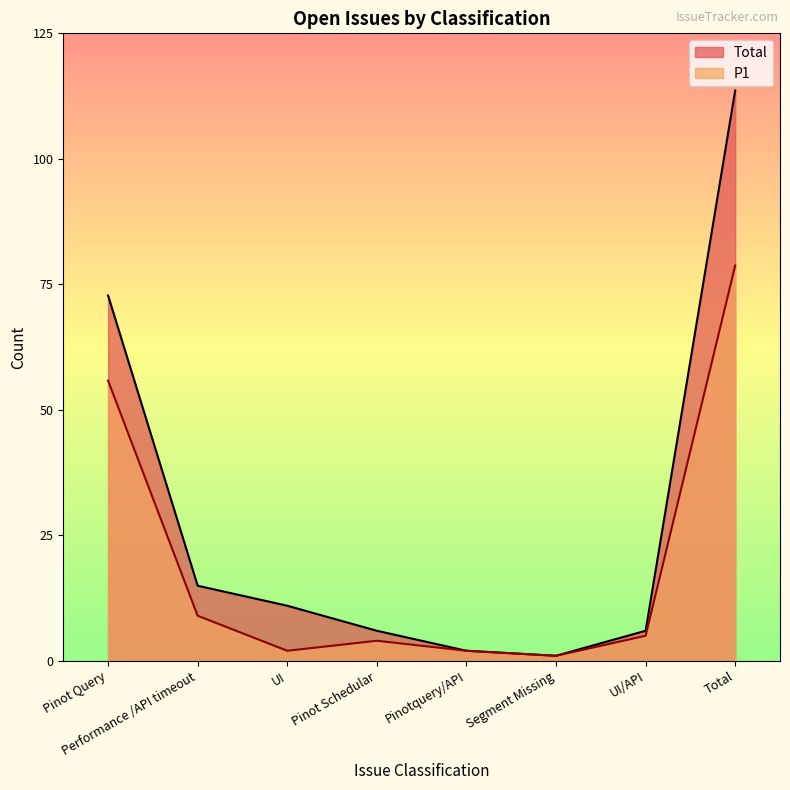

What is the total value across all series at Segment Missing?

2